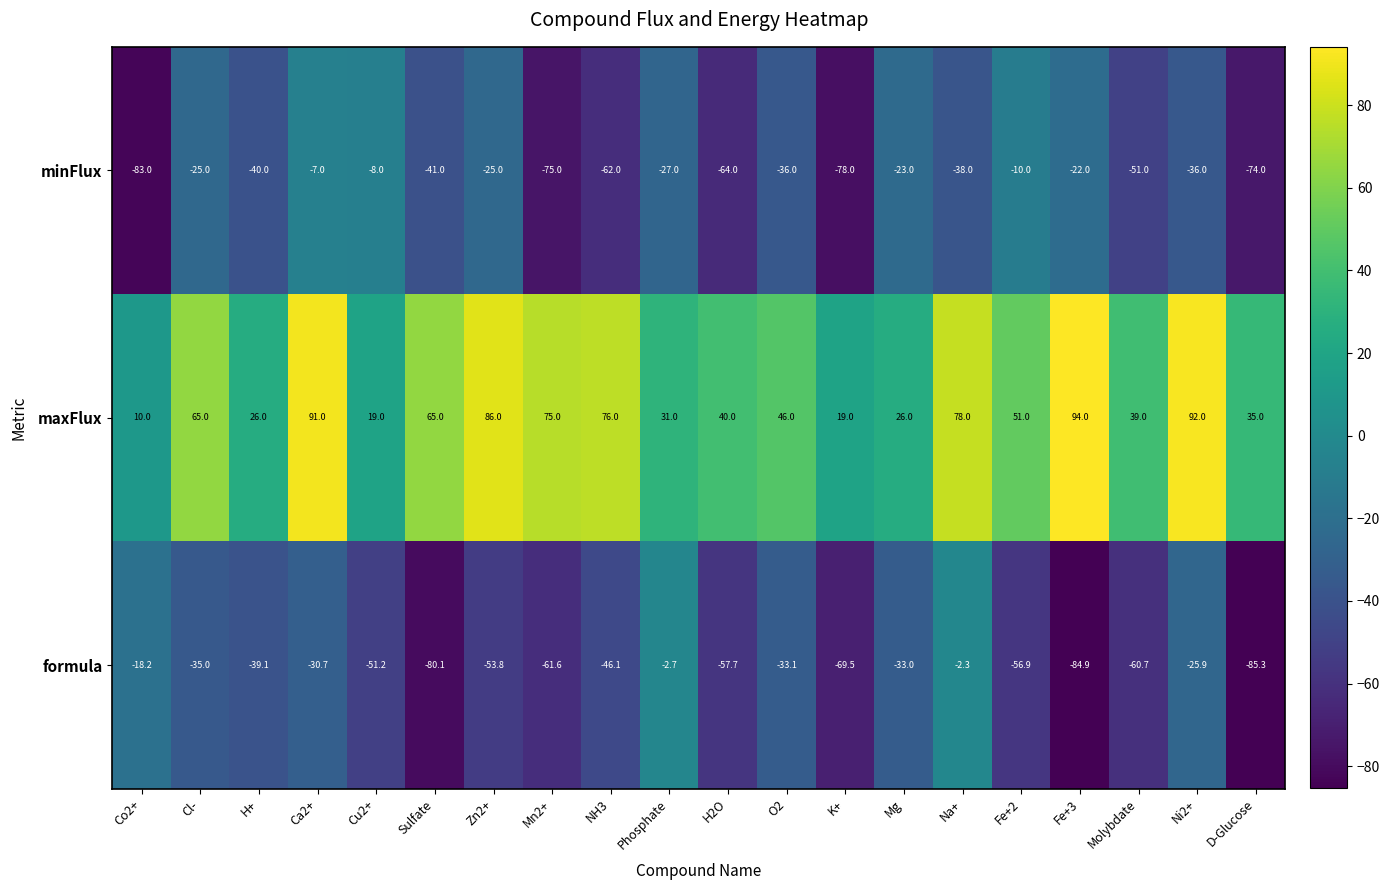

What is the maximum value shown in the chart?

94.0